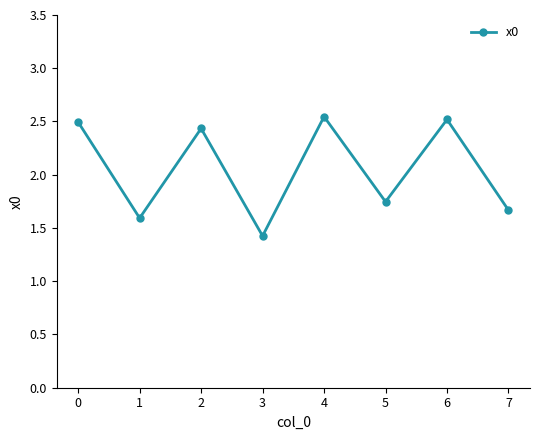

What is the value of the 4th point from the left?

1.4